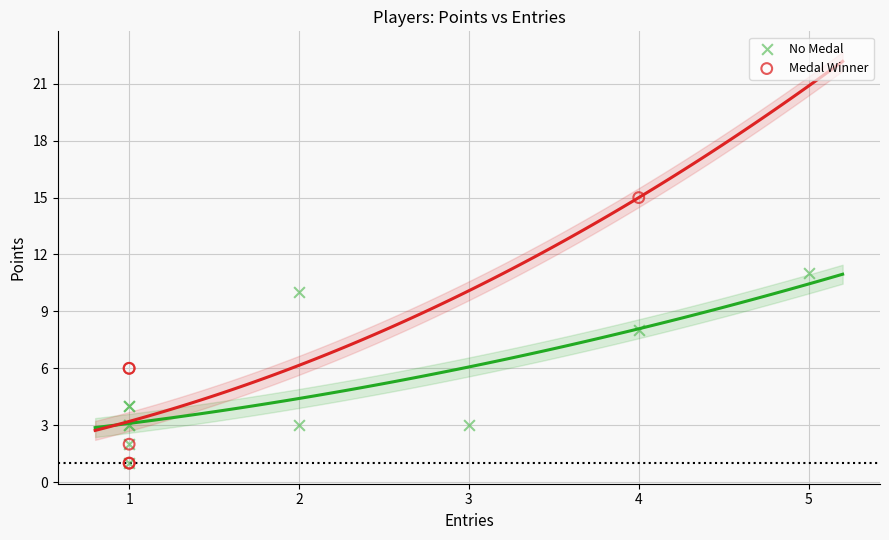

Which series reaches the maximum Y coordinate?

Medal Winner